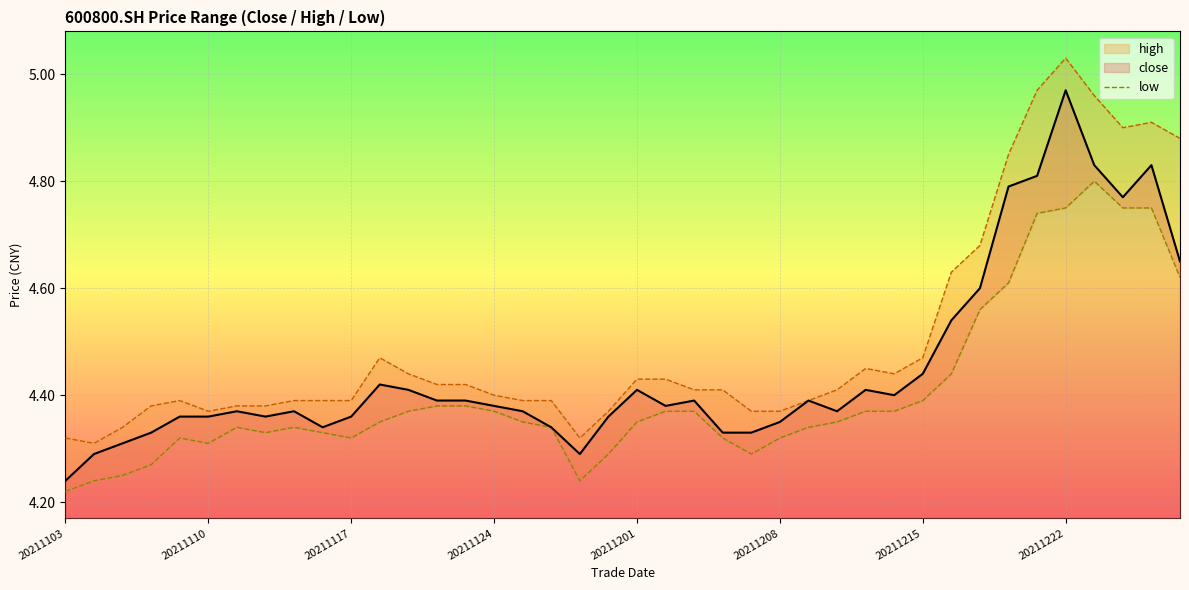

Count the values in the range 4 to 5.

40